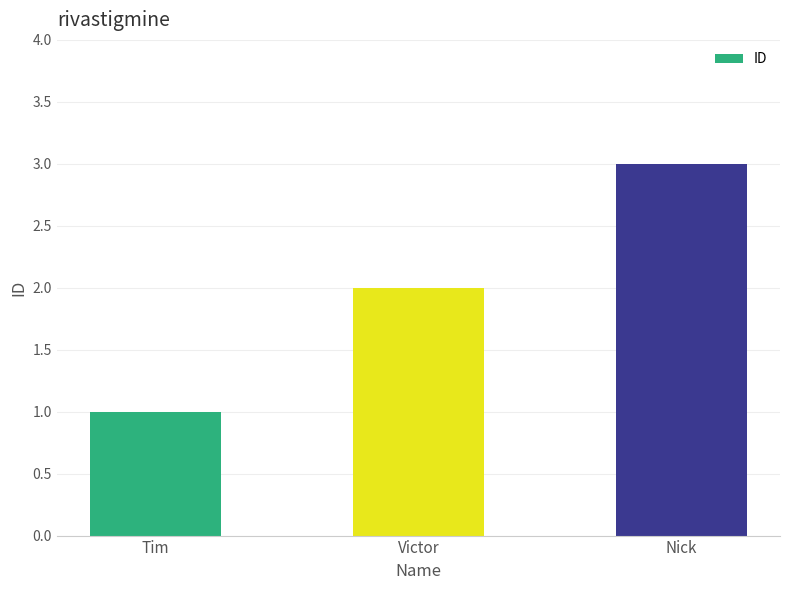

Which has a higher value, Tim or Nick?

Nick